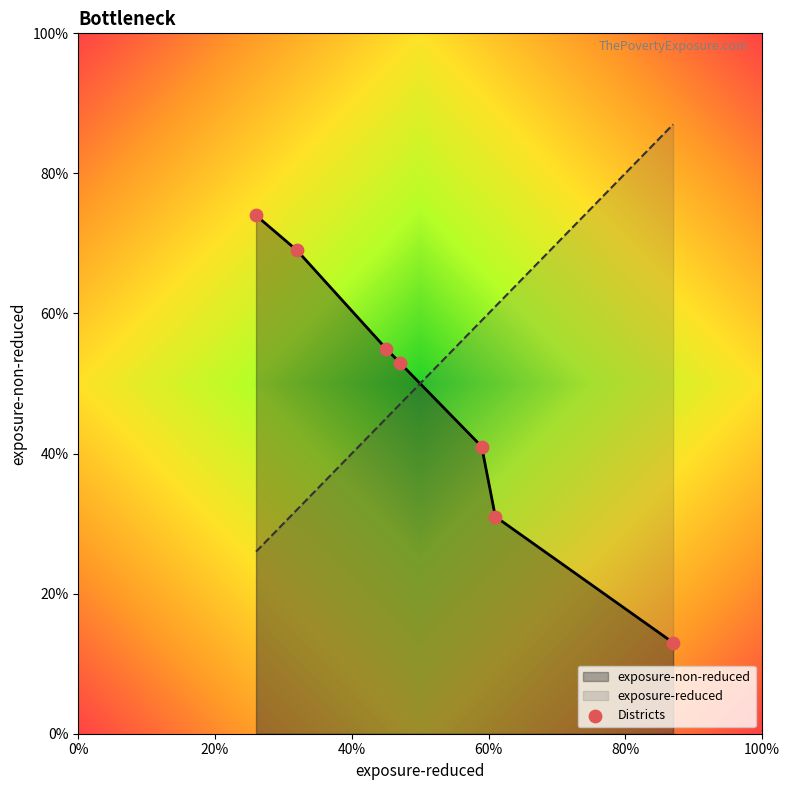

What is the change in value from Baltimore City to Carroll County?

+61